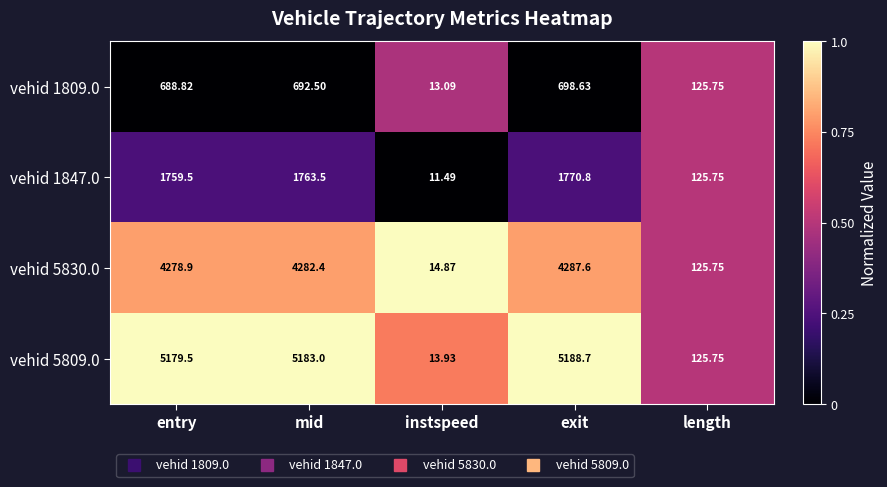

List the labels in order of vehid 1847.0 value, largest first.

exit, mid, entry, length, instspeed